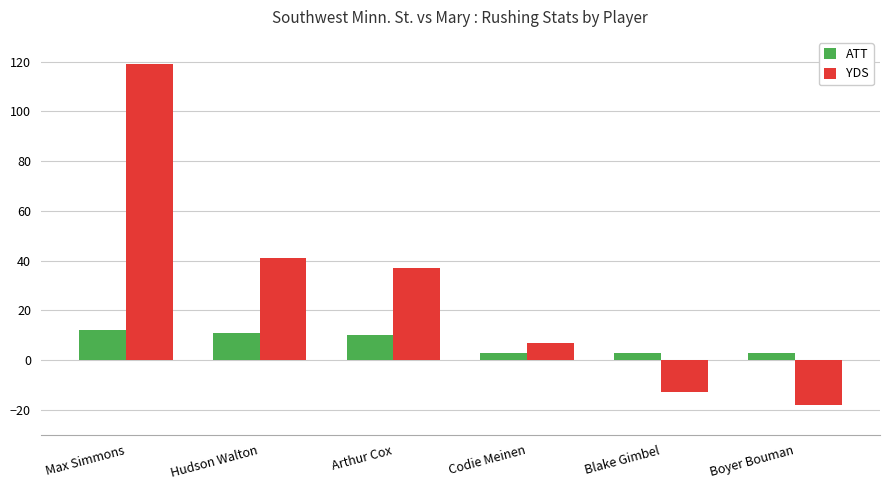

Which series has the largest total across all categories?

YDS